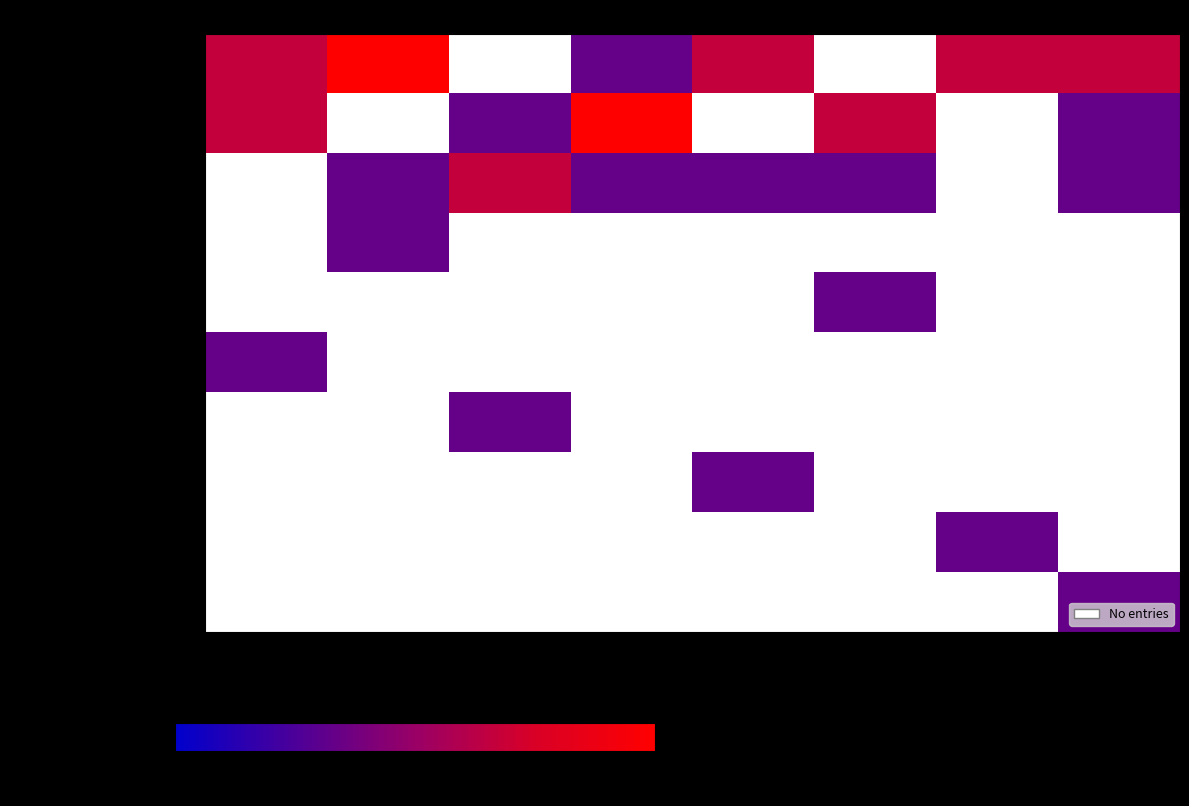

Is the value of Vitória at 1-5 greater than the value of Rio de Janeiro at 11-15?

No